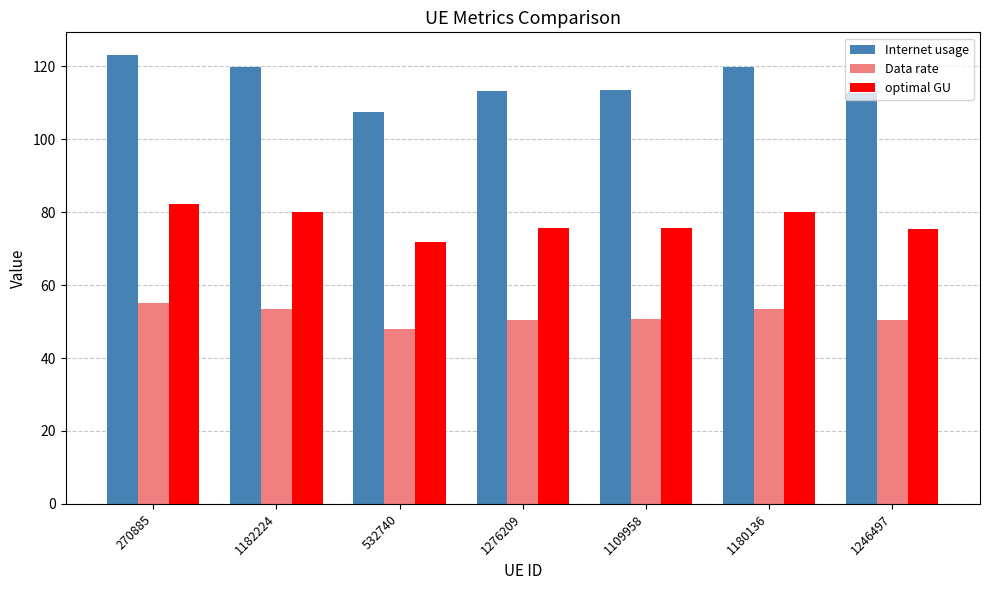

What is the maximum value for optimal GU?

82.3